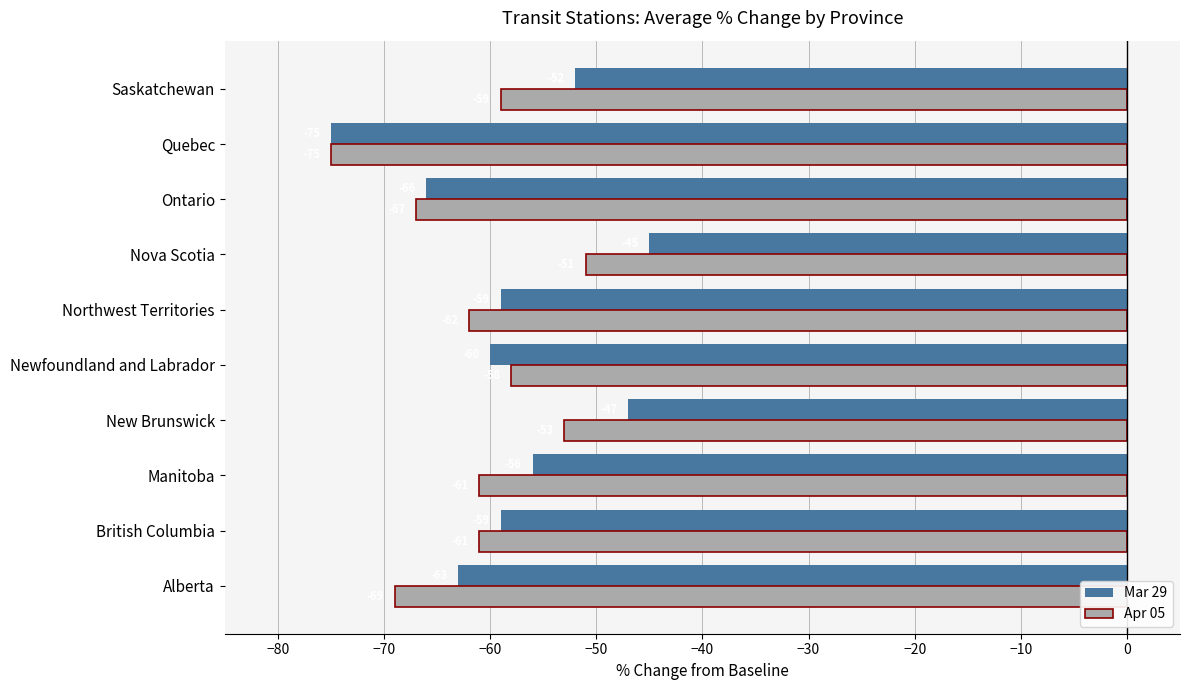

What is the difference between the highest and lowest values at Nova Scotia?

6